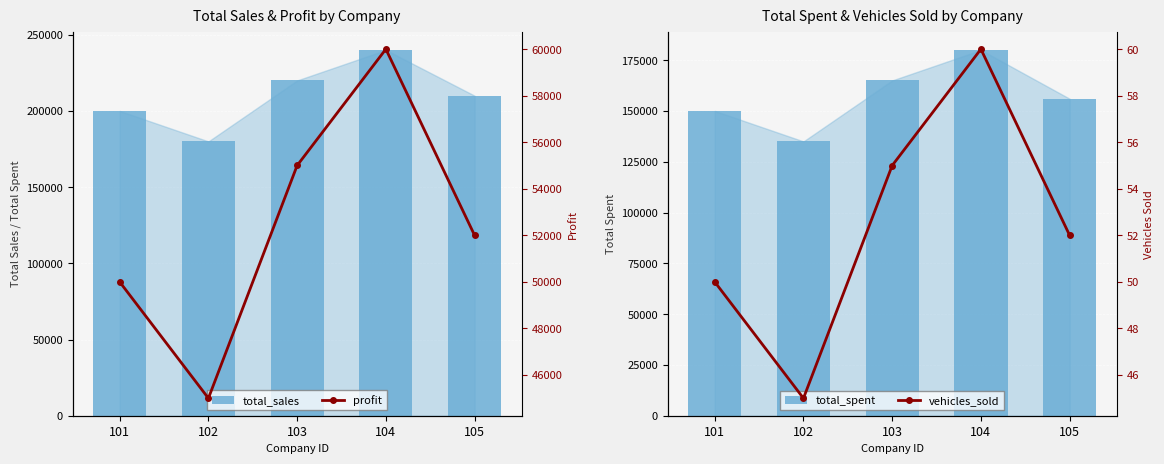

The value of profit at 101 is 50000.0. True or false?

True